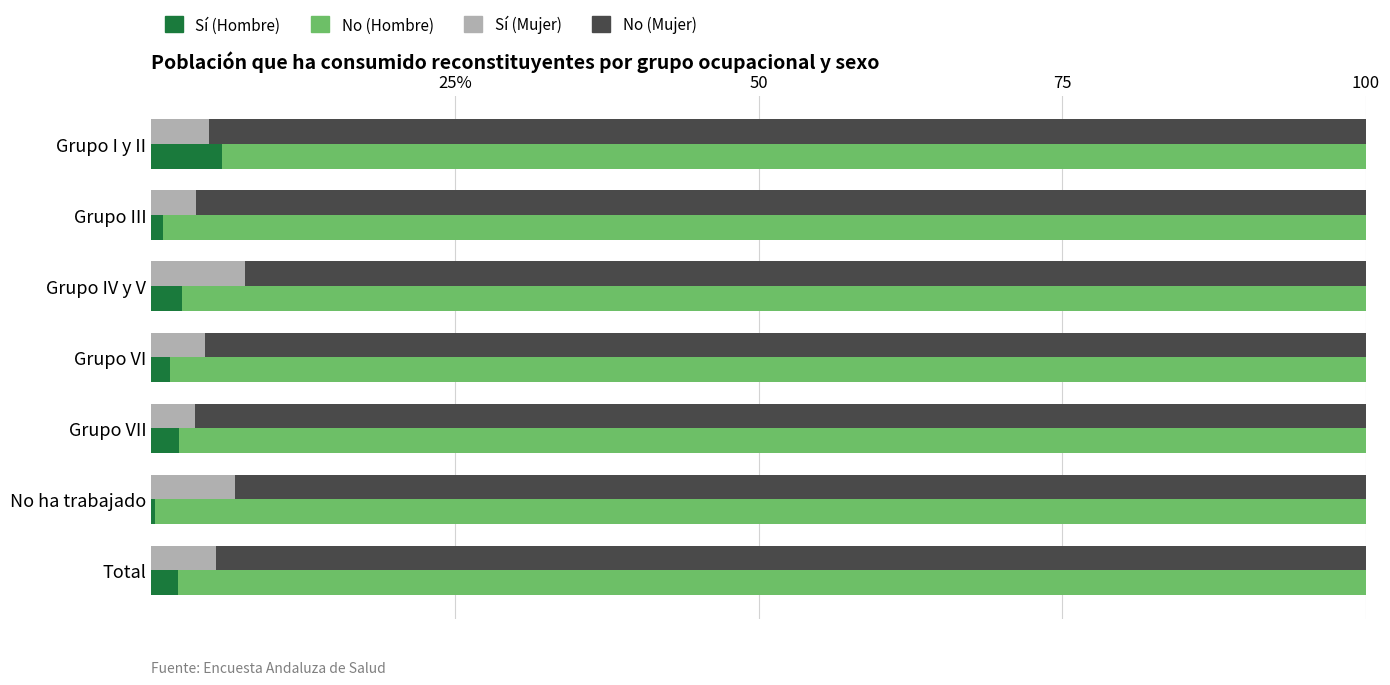

What is the value of the Sí (Hombre) bar at the 1st from the left?

5.8